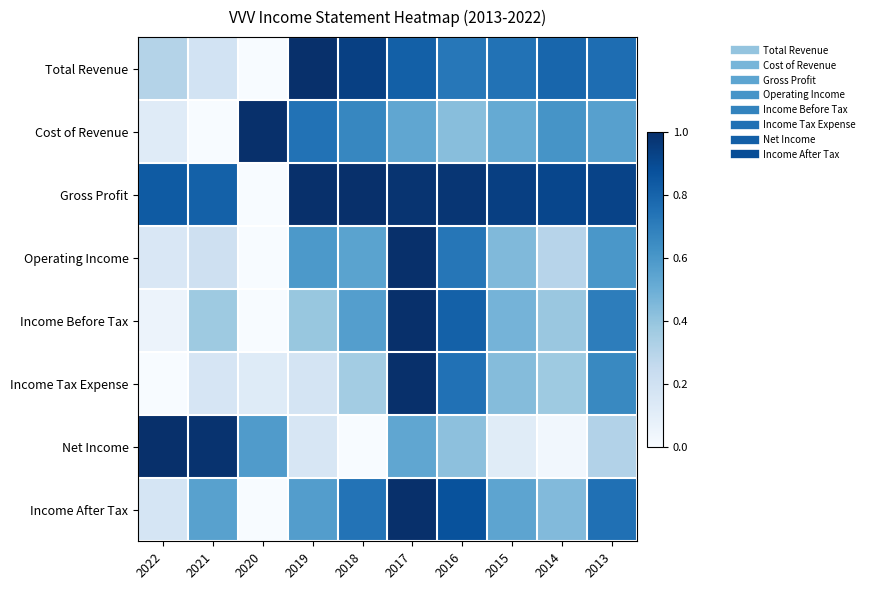

At which category is the sum across all series the highest?

2017